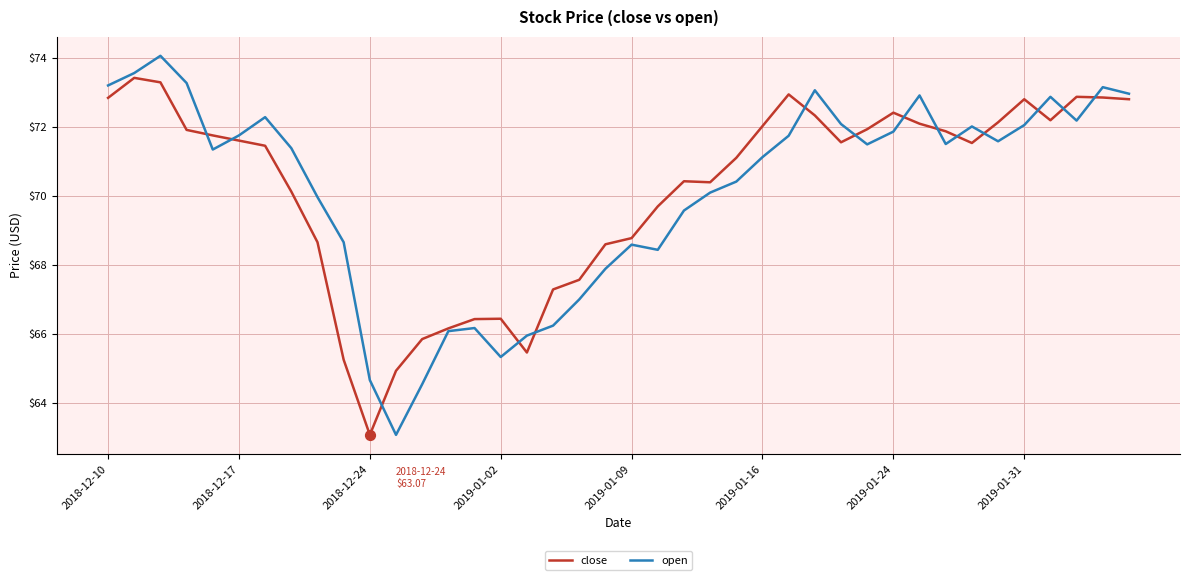

What are all the series names shown in the legend?

close, open